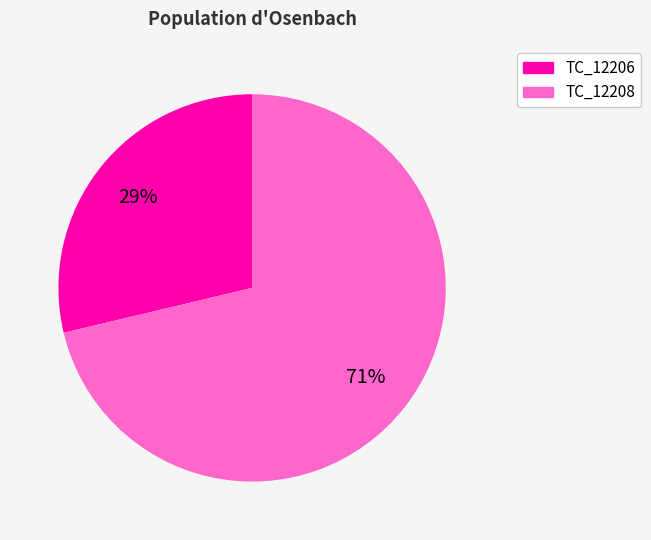

Which has a higher value, TC_12208 or TC_12206?

TC_12208